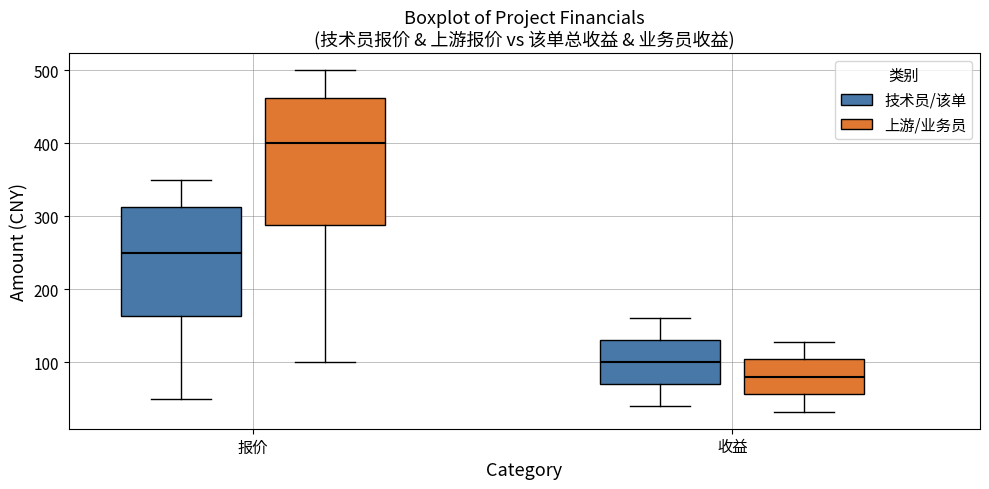

Which box's median line is the highest?

报价 (上游/业务员)